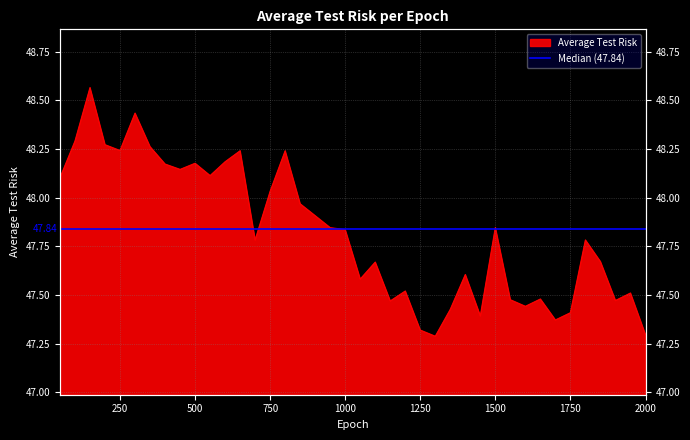

Which label corresponds to the largest value in the chart?

150